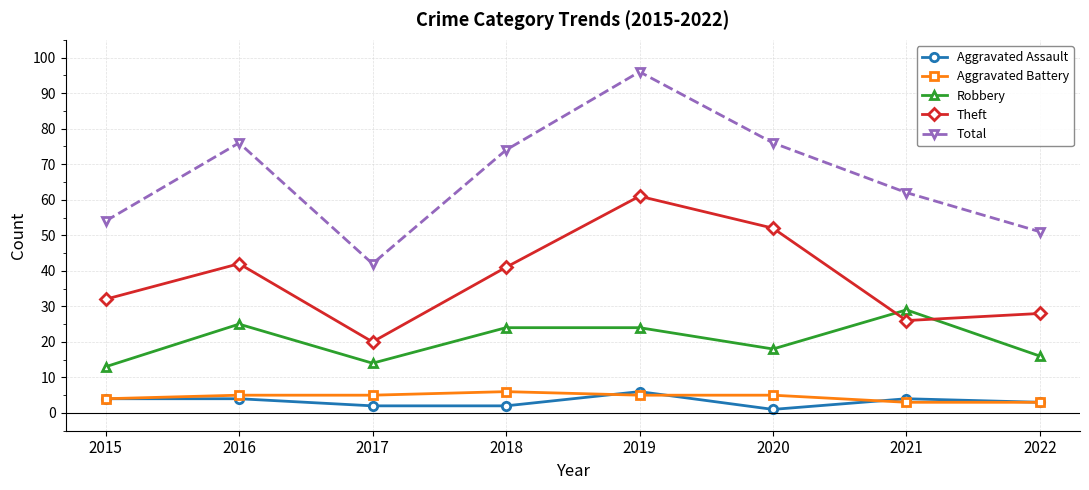

Which label corresponds to the largest value in the chart?

2019